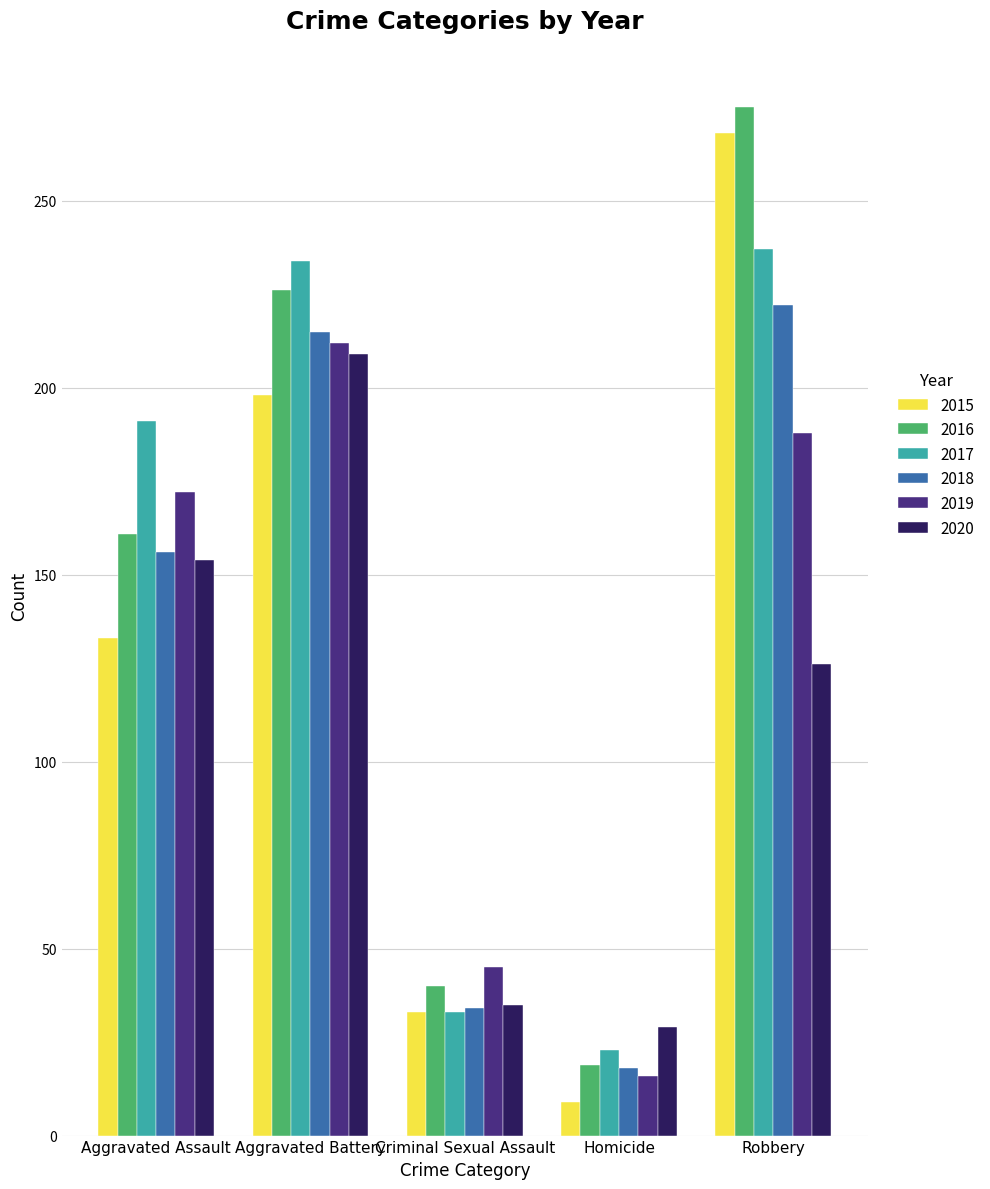

What is the value of the 2020 bar at the 2nd from the left?

209